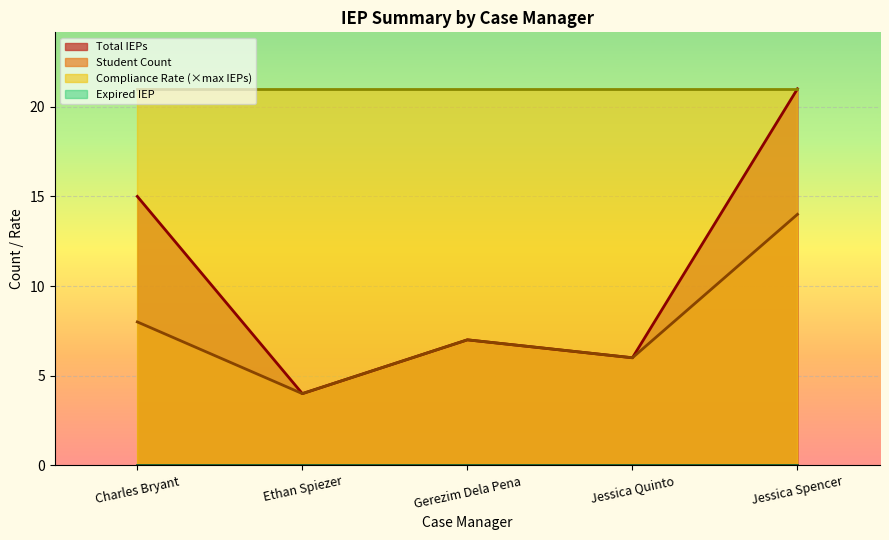

What is the maximum value for Total IEPs?

21